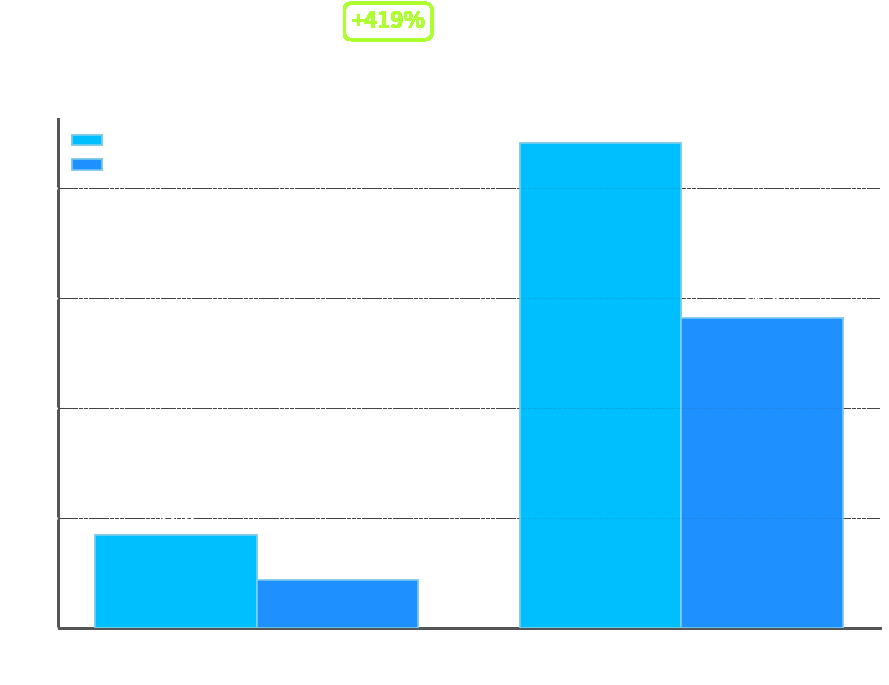

What is the total value across all series at ShbondsW = S
(Solvent)?

144.7